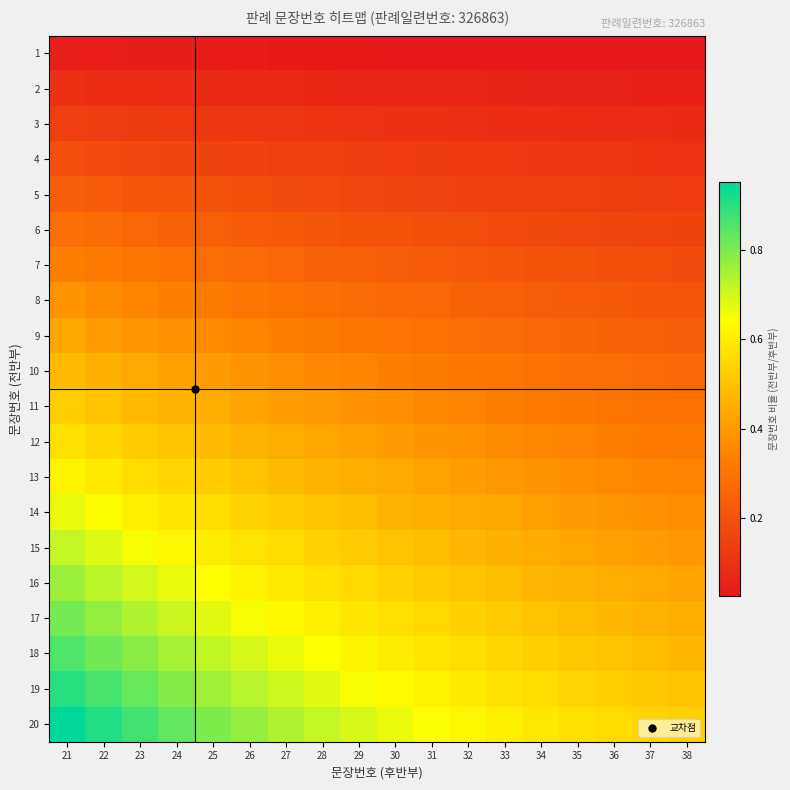

Between 23 and 28, which is larger?

23